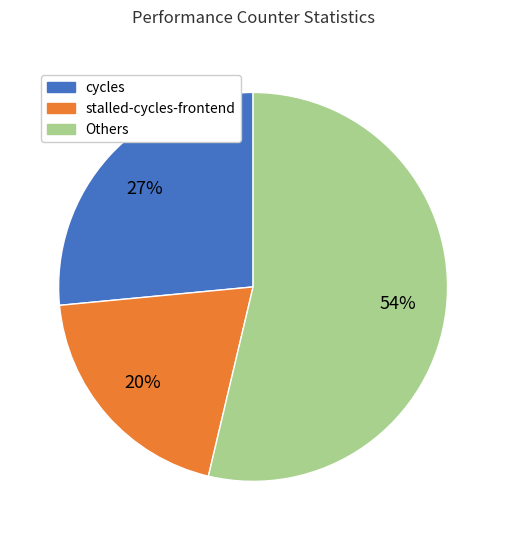

To the nearest percent, what is the average slice percentage?

33%